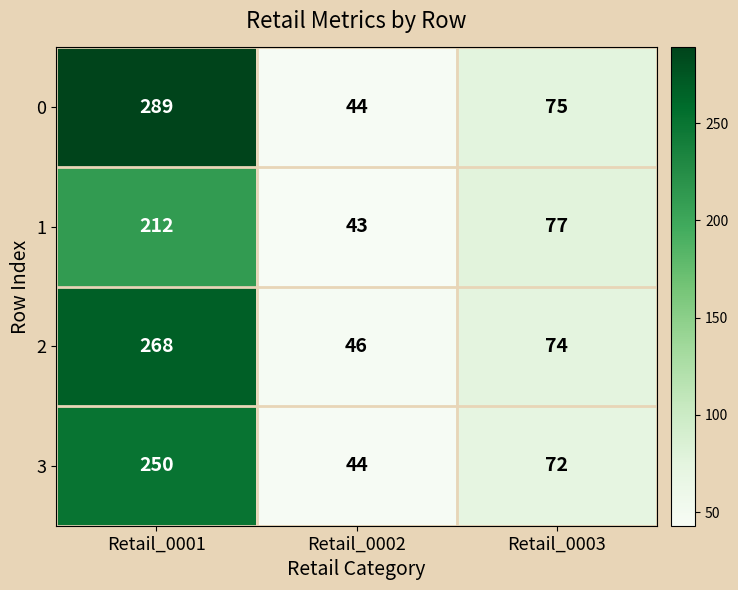

At which category is the sum across all series the highest?

Retail_0001